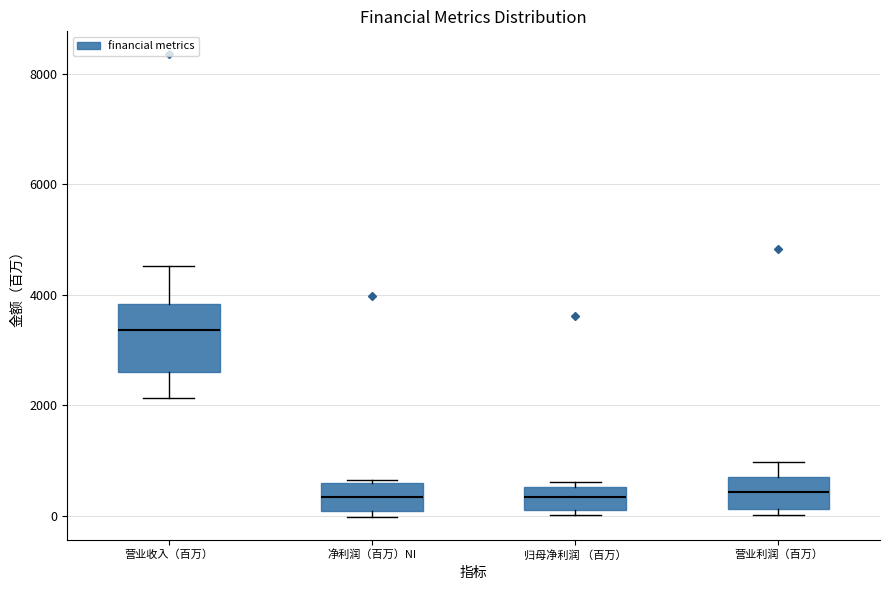

Where is the upper edge of the box for 归母净利润 （百万） on the y-axis? The values are not printed on the chart, so give them approximately, as read against the axis.

600